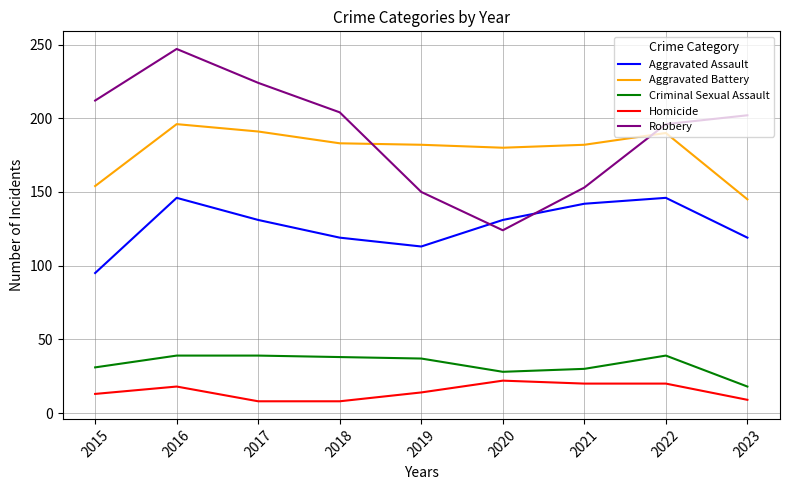

List the series in order of their peak value, lowest first.

Homicide, Criminal Sexual Assault, Aggravated Assault, Aggravated Battery, Robbery